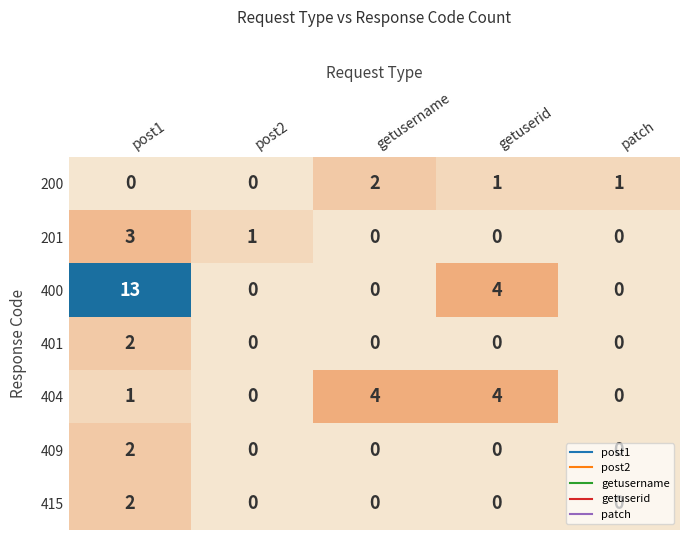

Where is 201 nearest to the value 1?

post2